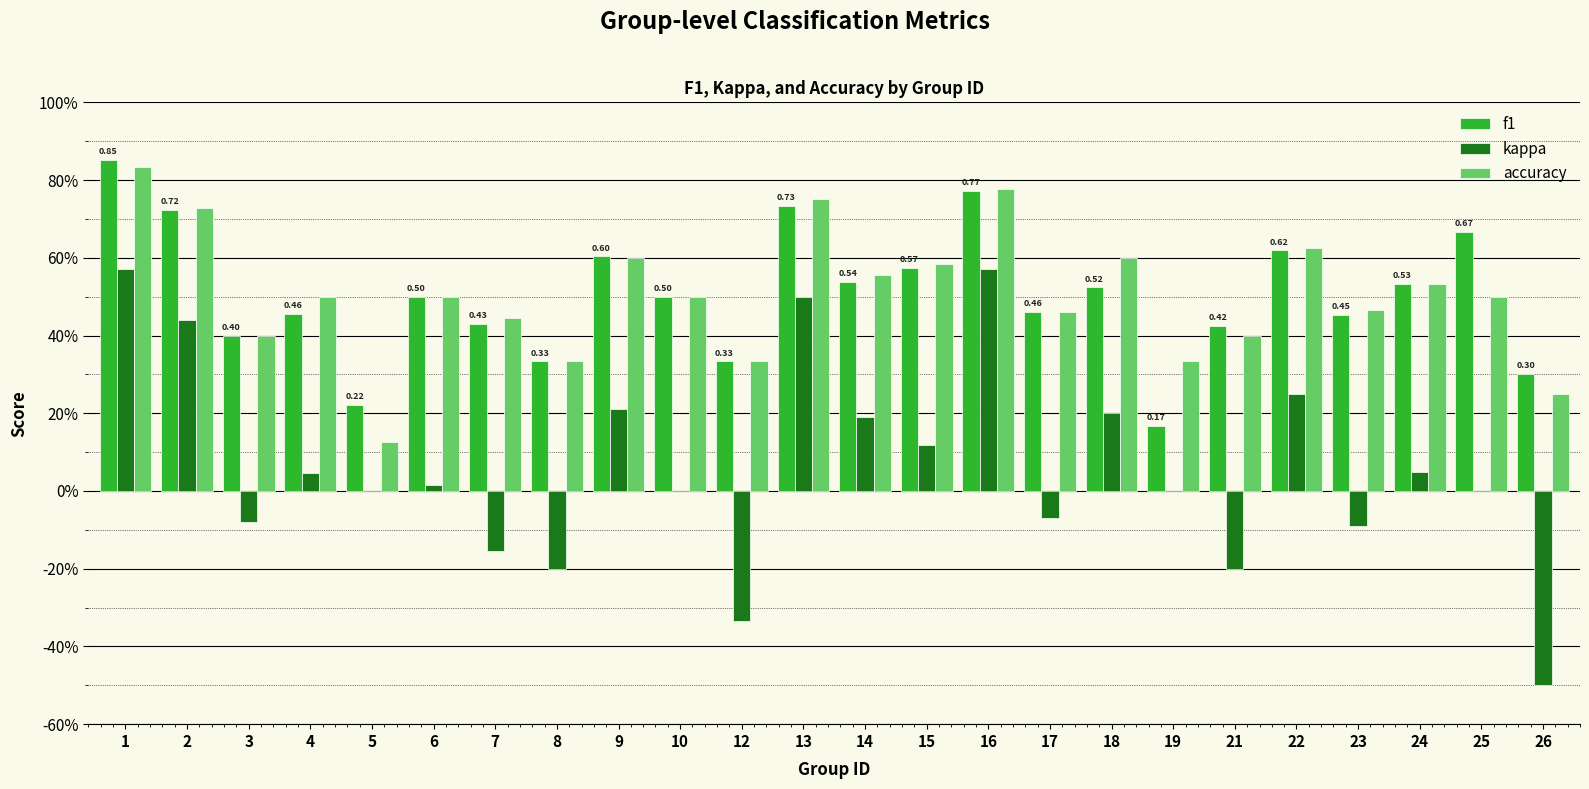

Is the value of accuracy at 6 greater than the value of f1 at 18?

No